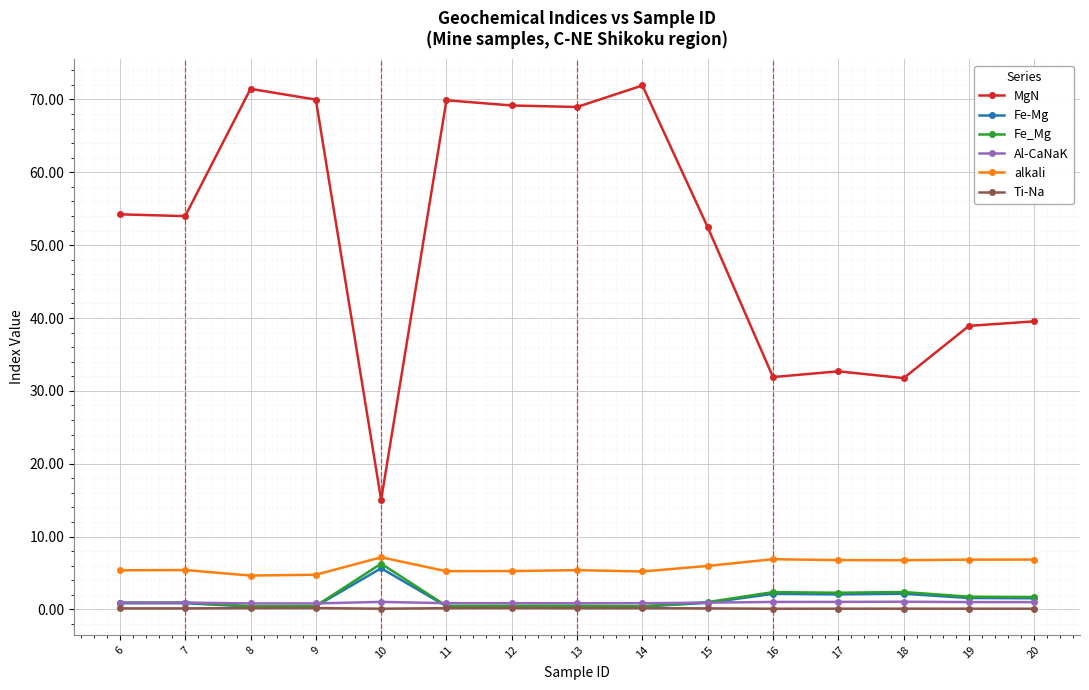

True or false: MgN and alkali intersect in this chart.

False